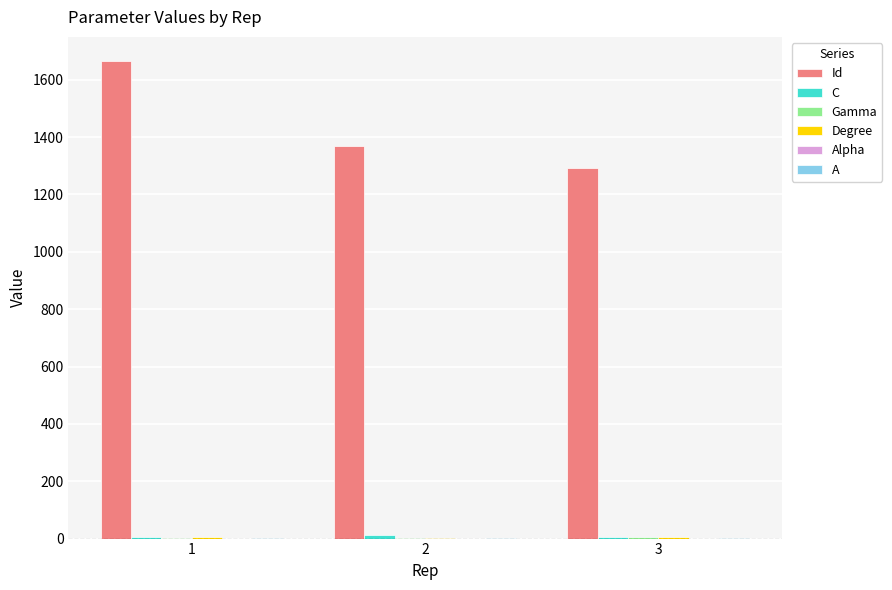

What is the maximum value for Id?

1666.0